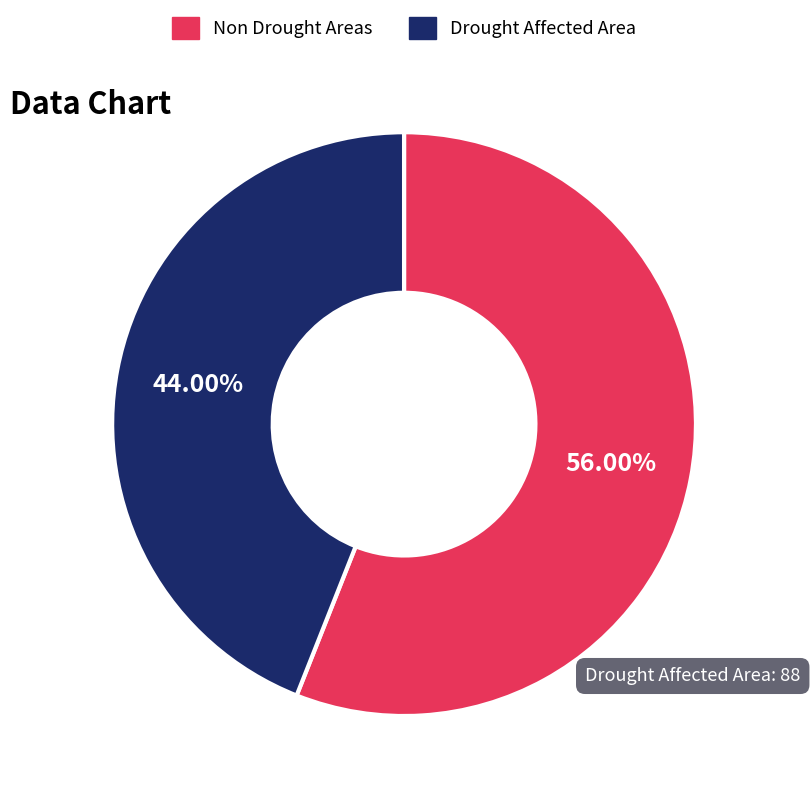

Does Non Drought Areas account for over 50% of the chart?

Yes